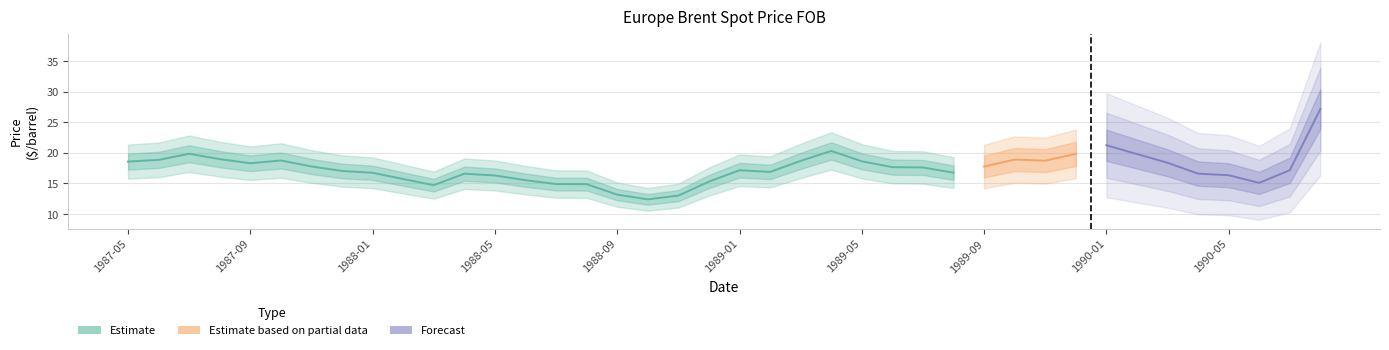

List the labels in order of value, largest first.

1990-08, 1990-01, 1989-04, 1987-07, 1989-12, 1990-02, 1987-08, 1989-10, 1987-06, 1987-10, 1989-11, 1989-03, 1989-05, 1987-05, 1990-03, 1987-09, 1987-11, 1989-09, 1989-06, 1989-07, 1989-01, 1990-07, 1987-12, 1989-02, 1989-08, 1988-01, 1990-04, 1988-04, 1990-05, 1988-05, 1988-02, 1988-06, 1988-12, 1990-06, 1988-07, 1988-08, 1988-03, 1988-09, 1988-11, 1988-10